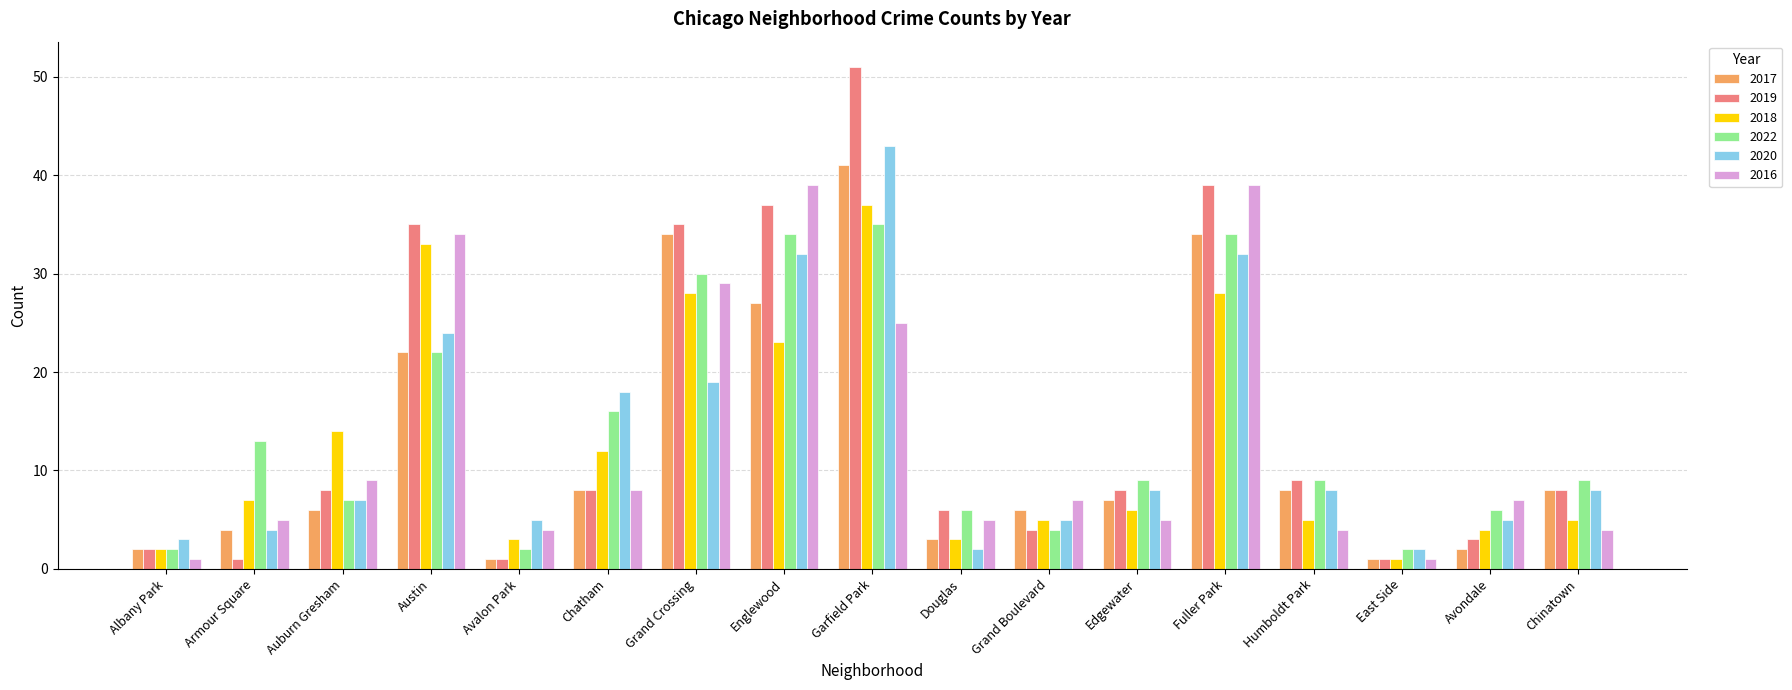

What is the value of the 2020 bar at the 15th from the left?

2